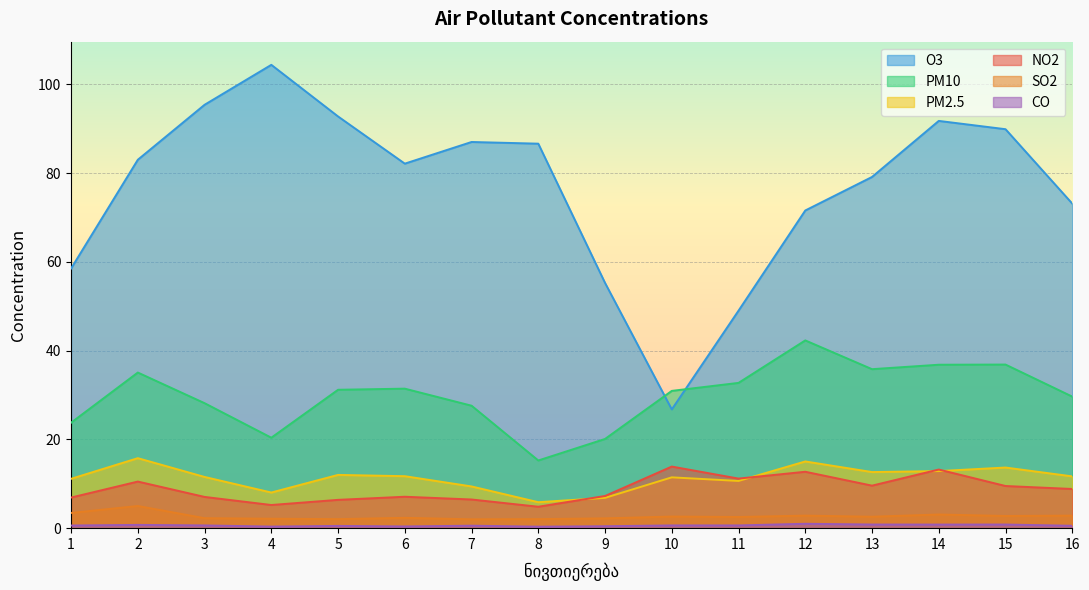

At which category does PM2.5 reach its first local peak?

2